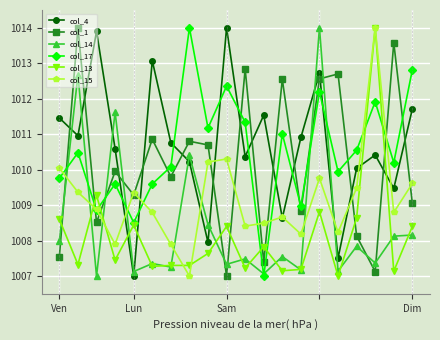

What is the greatest value displayed?

1014.0